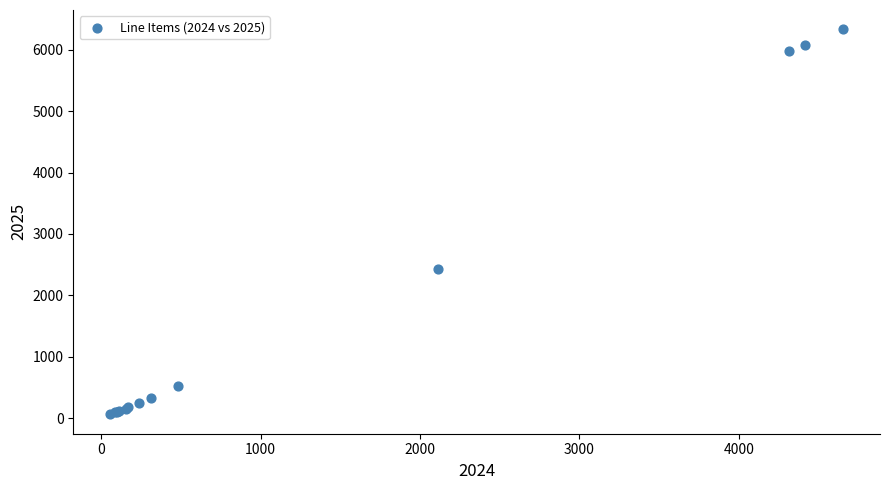

What Y value in the scatter plot is closest to 3197?

2429